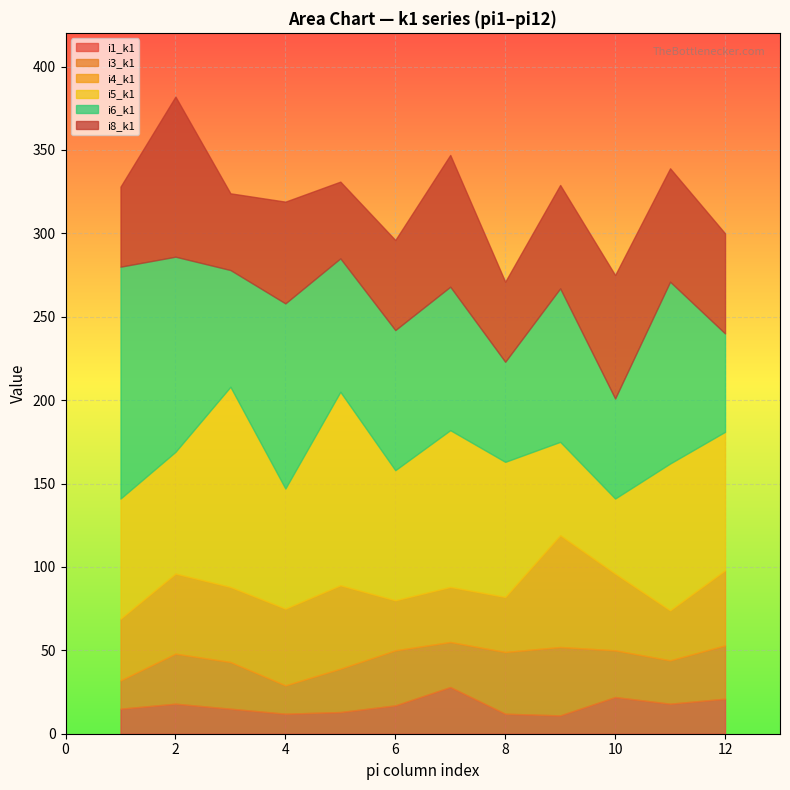

How many lines are shown in the chart?

6